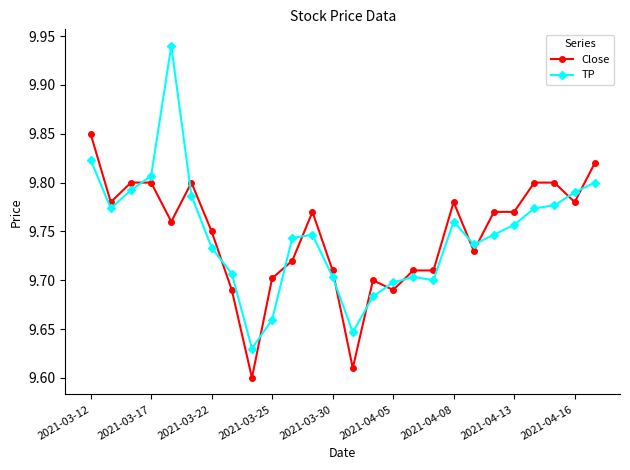

At how many categories does at least one series exceed 9?

26